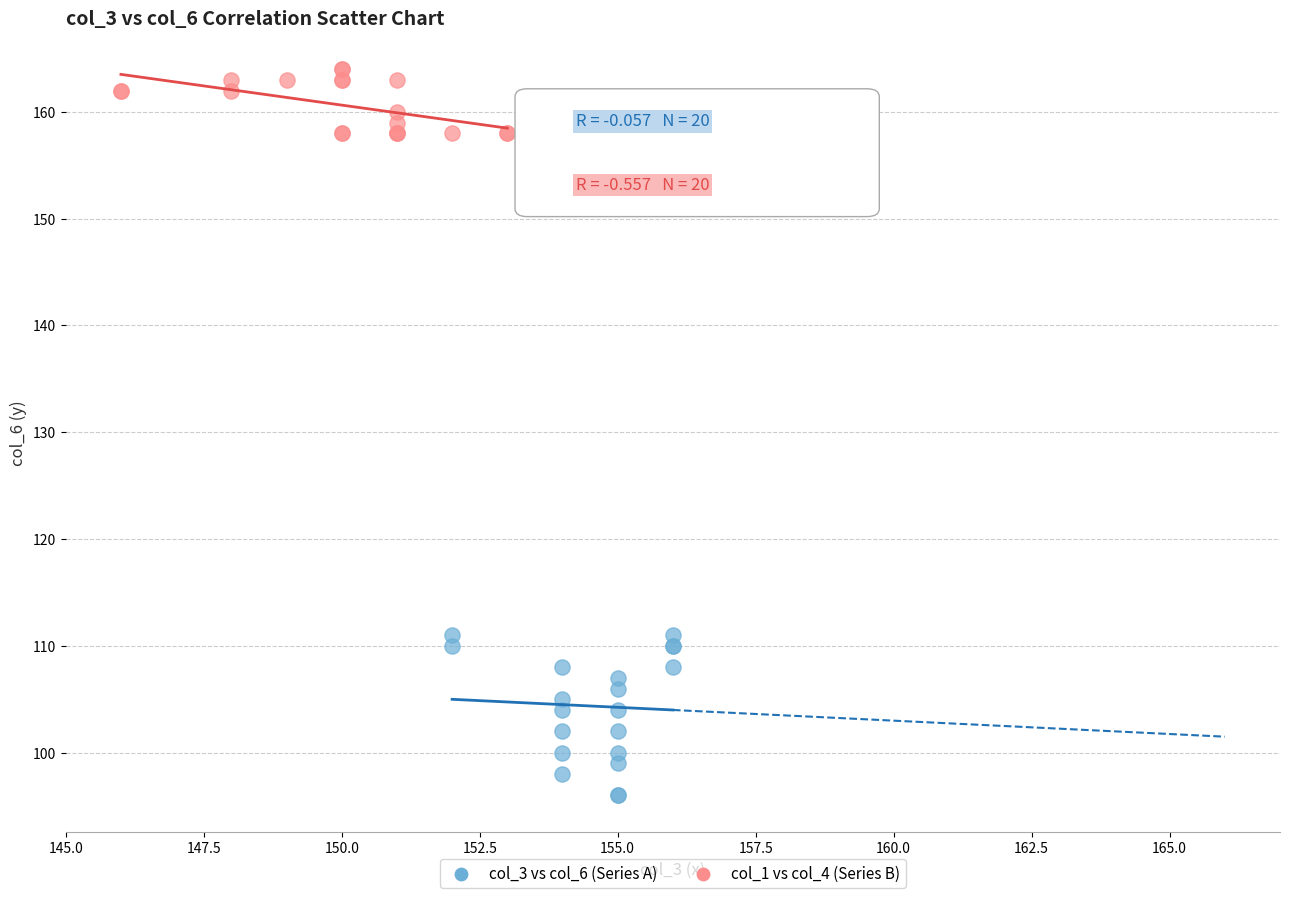

Which series reaches the maximum Y coordinate?

col_1 vs col_4 (Series B)